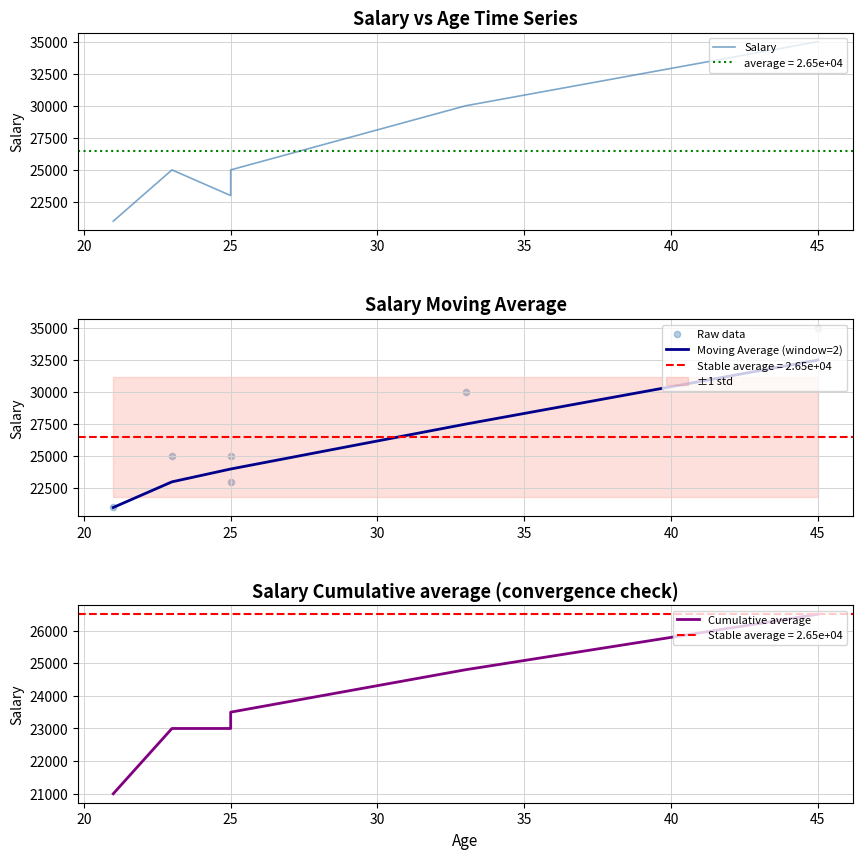

Which series has the largest Y range (max minus min)?

Salary